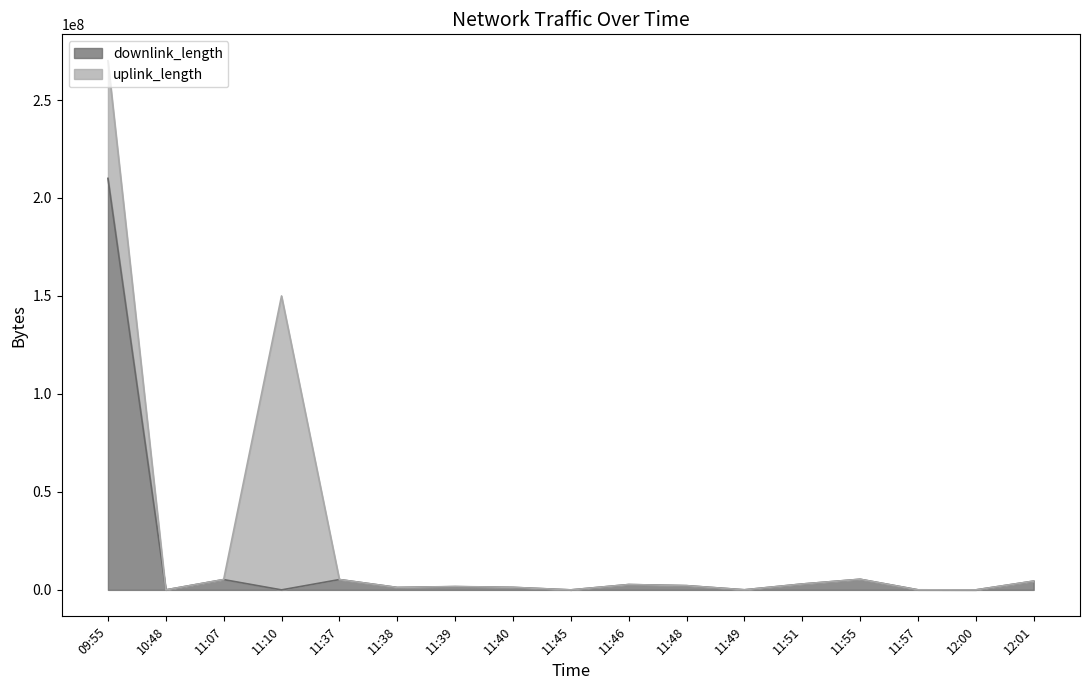

True or false: the data shows 5259470 at 11:07.

True